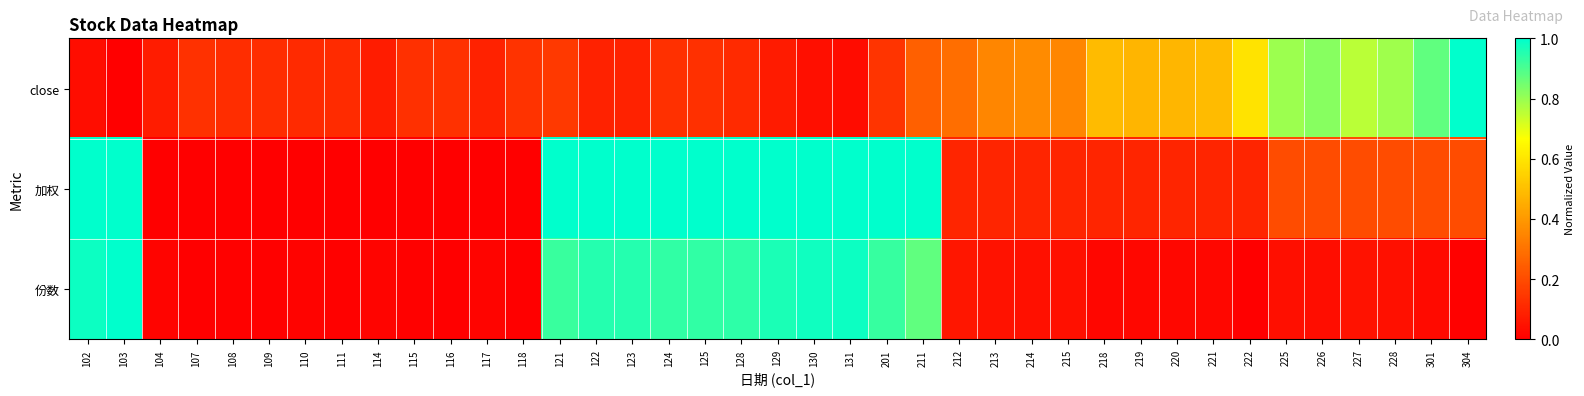

Which series has the largest total across all categories?

加权